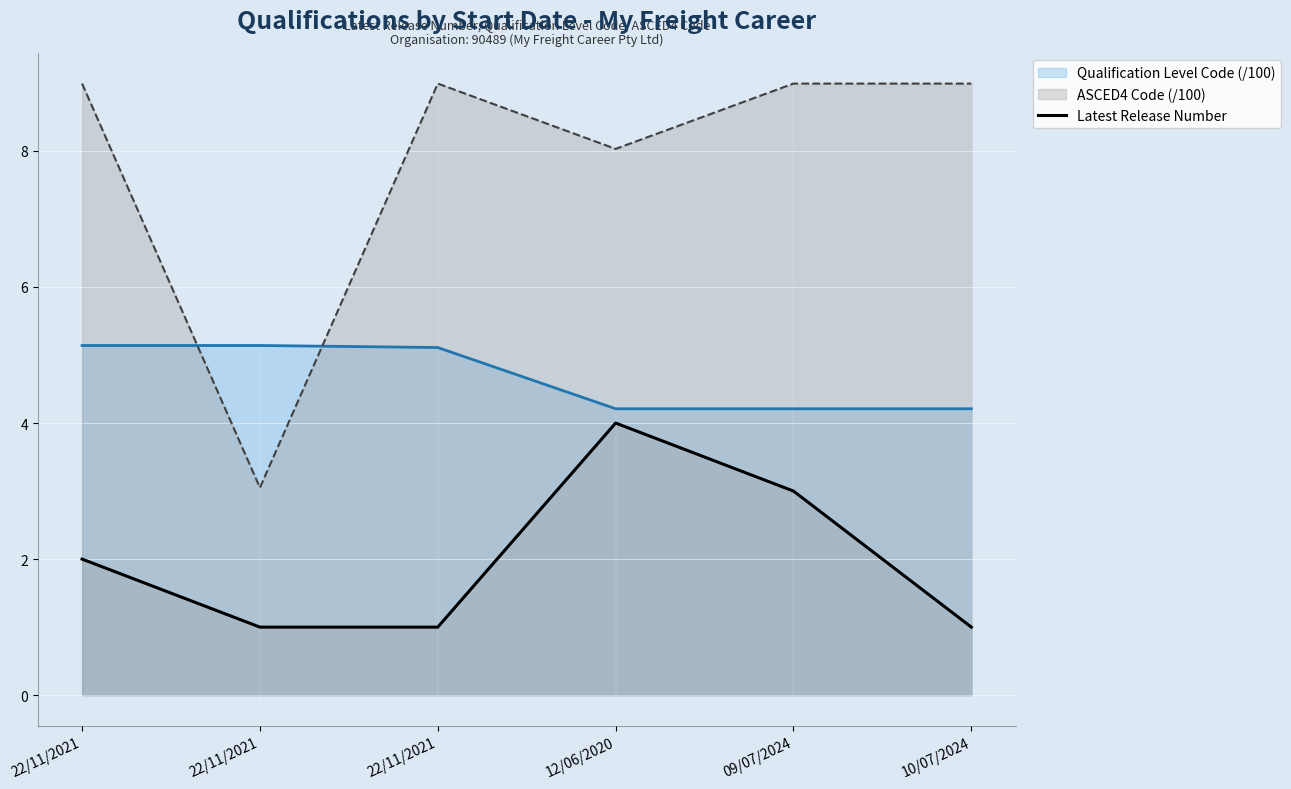

What is the label of the 2nd point from the left?

22/11/2021